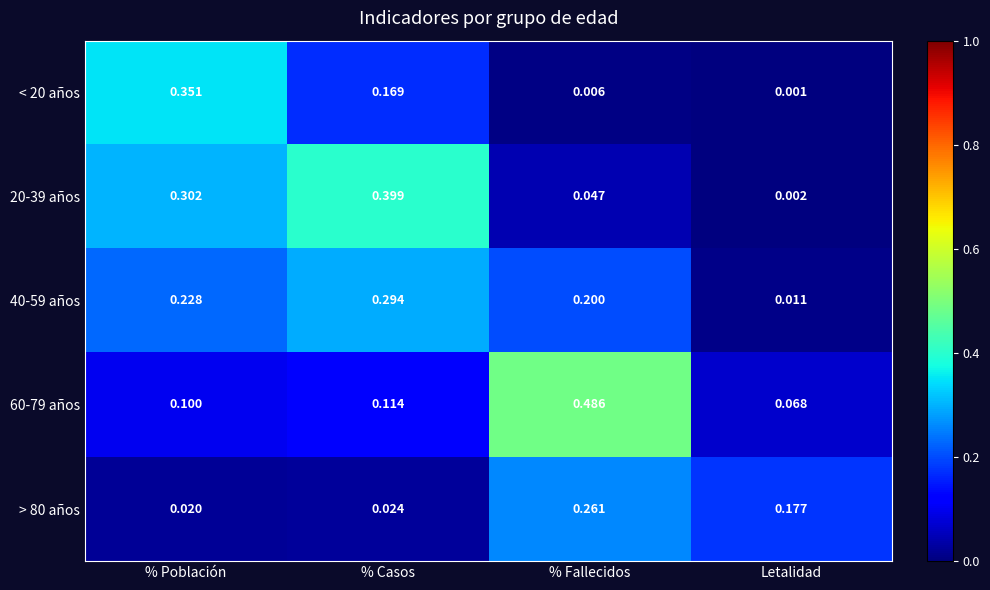

Which label corresponds to the smallest value in the chart?

Letalidad